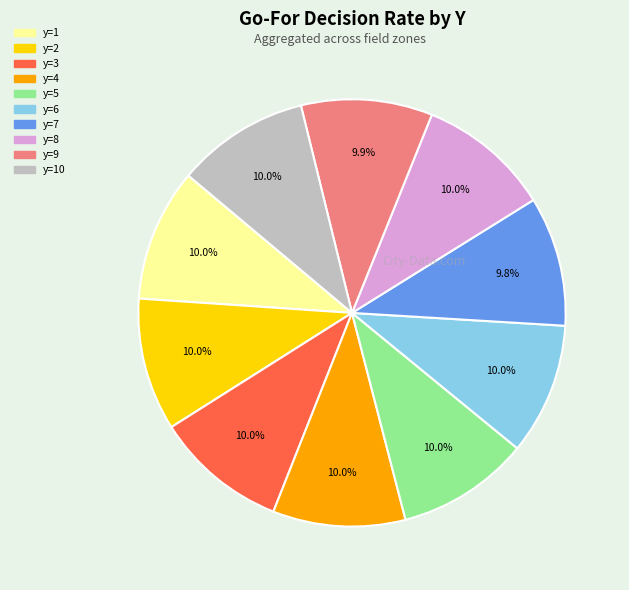

Is there any slice that represents more than half of the pie?

No